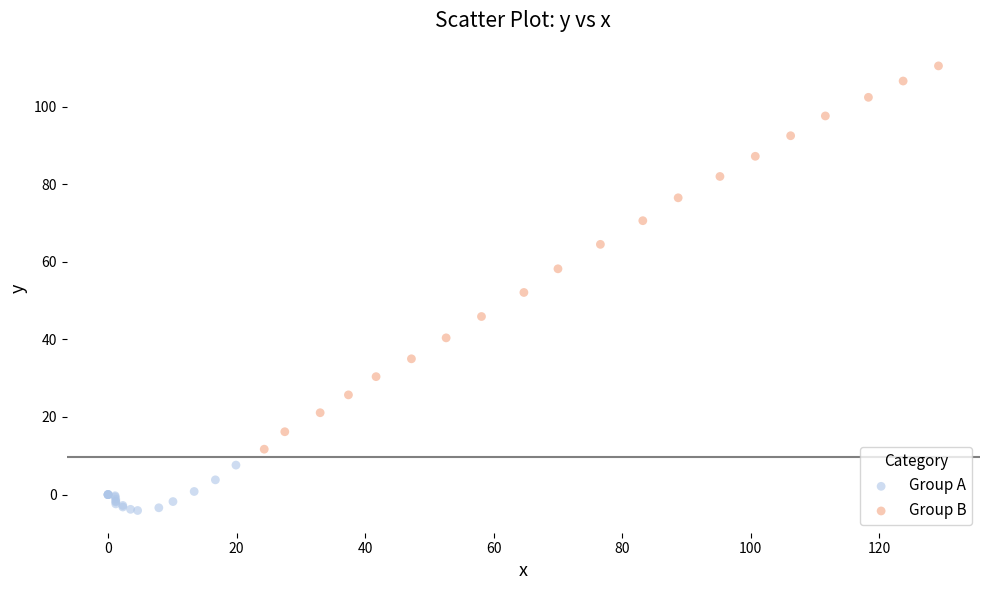

Which series has the largest Y range (max minus min)?

Group B